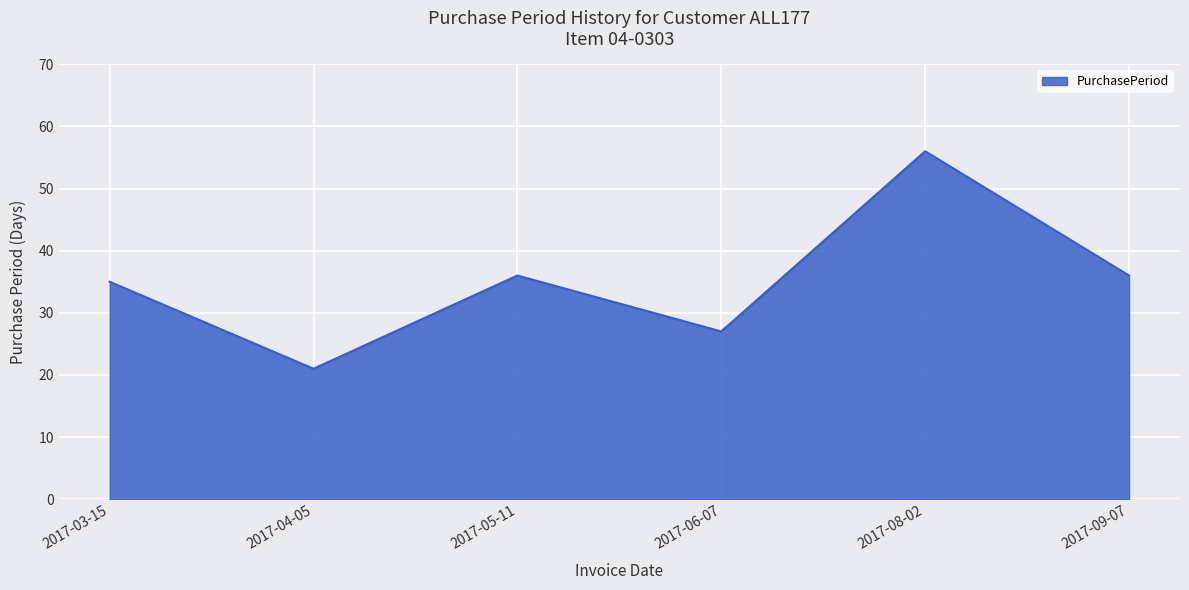

Does the chart display data point markers on the line(s)?

No